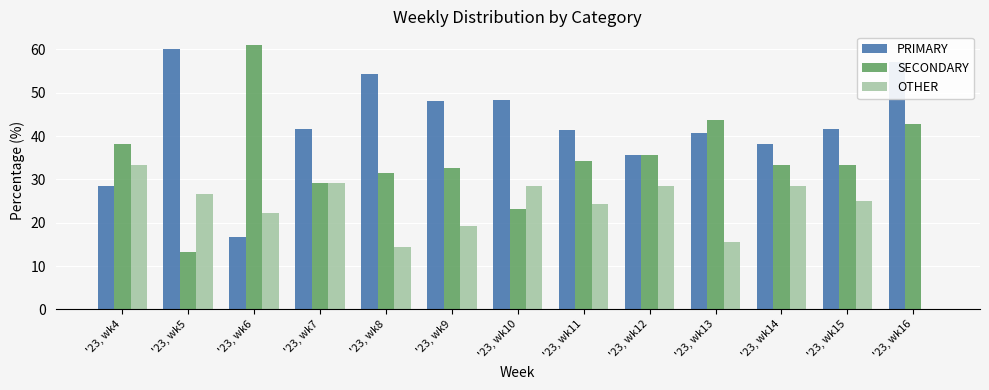

Is the value of OTHER at '23, wk8 greater than the value of SECONDARY at '23, wk10?

No